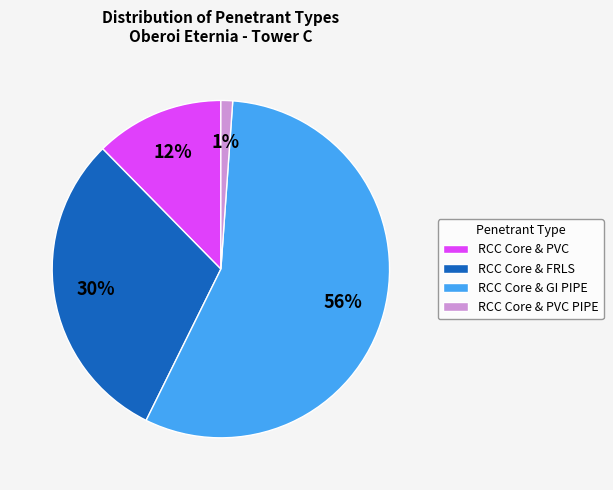

Rank the categories by value from highest to lowest.

RCC Core & GI PIPE, RCC Core & FRLS, RCC Core & PVC, RCC Core & PVC PIPE